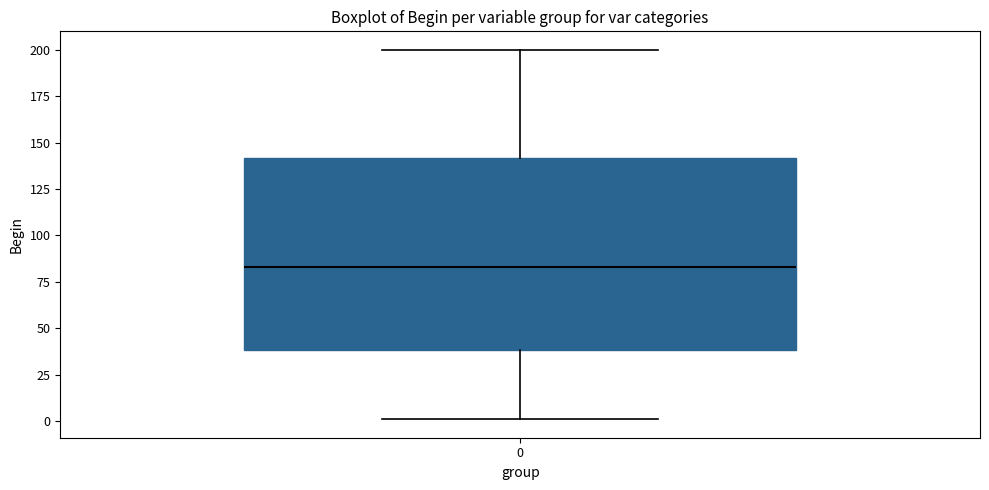

Where does the lower whisker of the box at x = 0 end on the y-axis? The values are not printed on the chart, so give them approximately, as read against the axis.

0